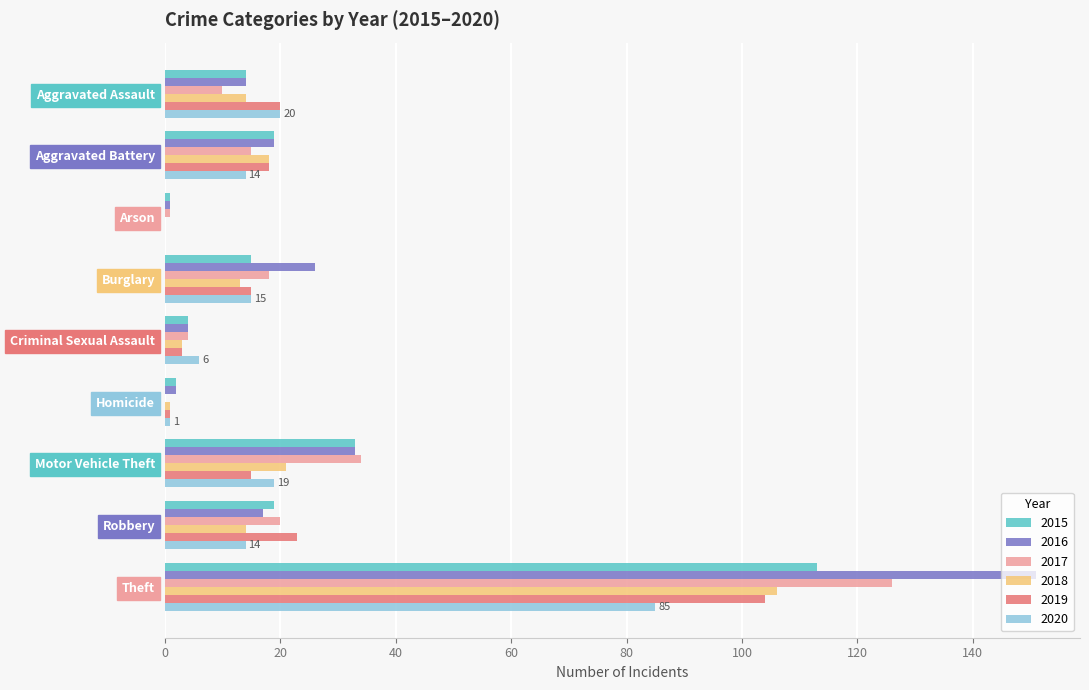

What is the greatest value displayed?

151